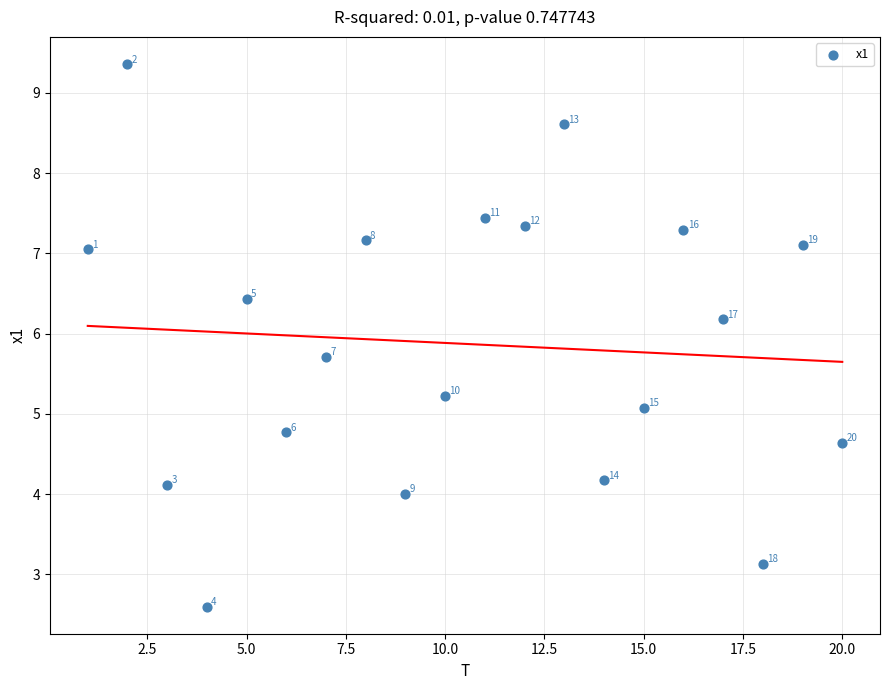

What Y value in the scatter plot is closest to 5?

5.1